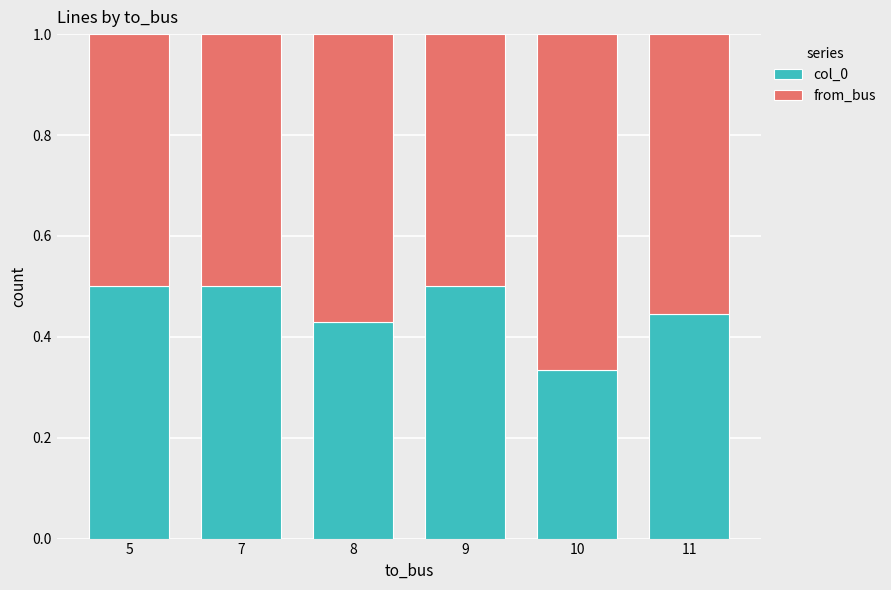

What is the highest value of the col_0 series?

0.5